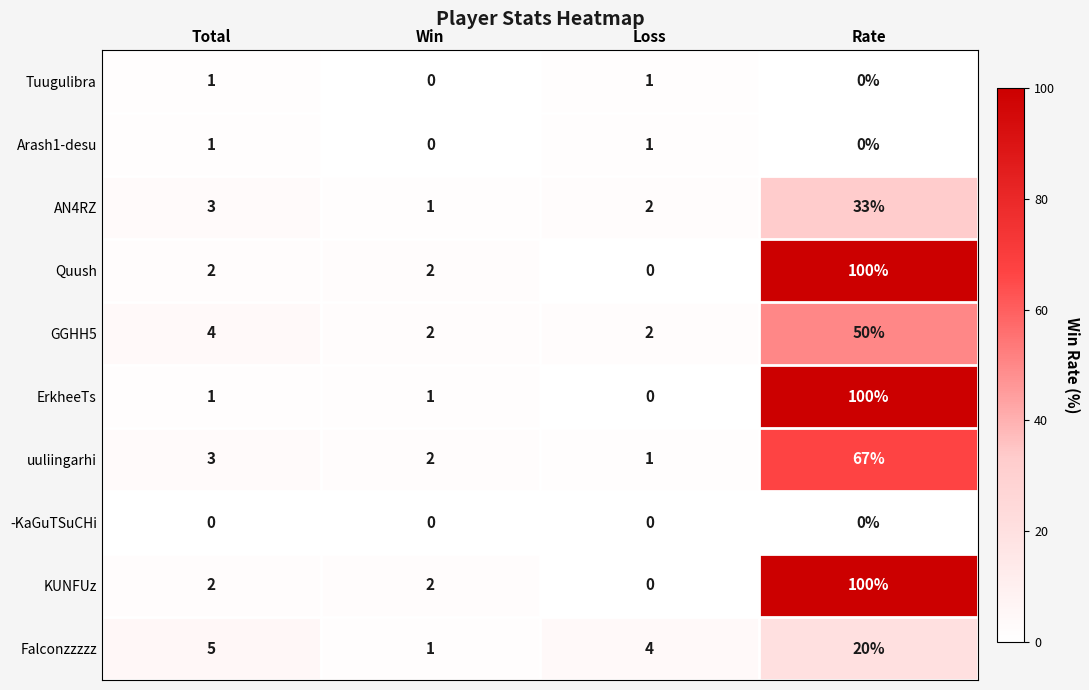

What is the sum of all GGHH5 values?

58